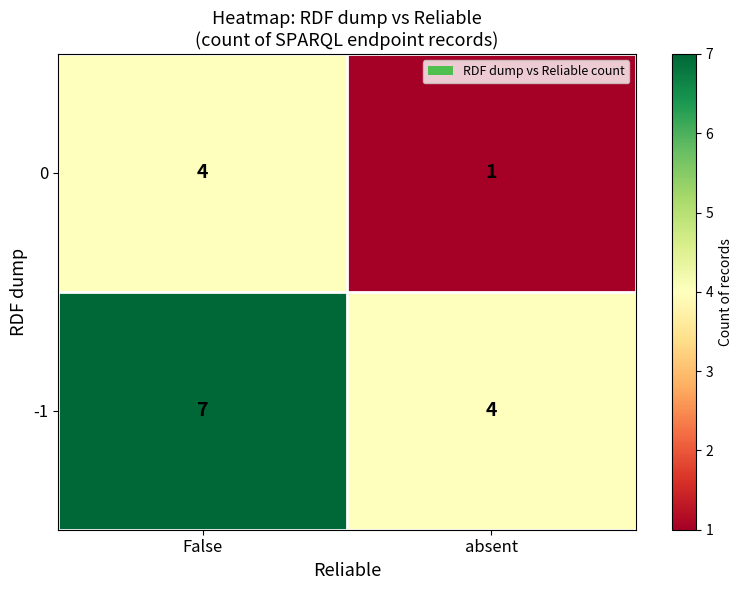

Read the -1 value at absent.

4